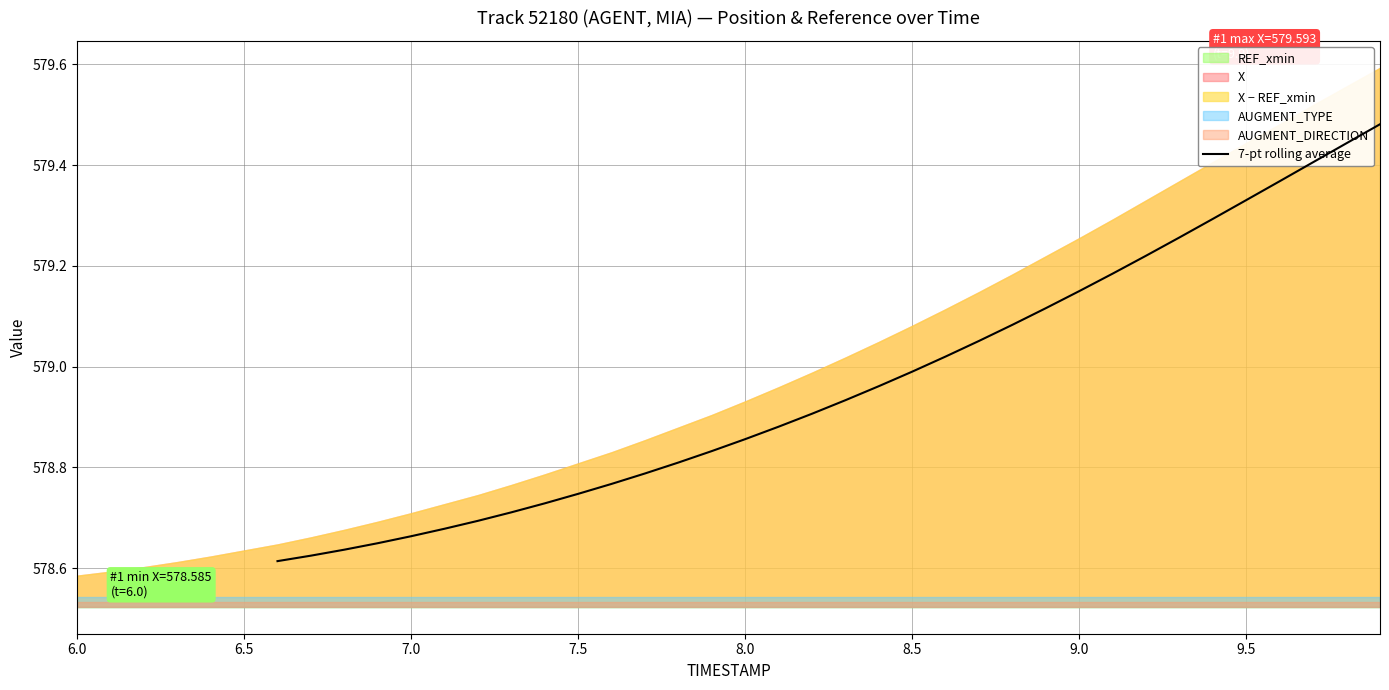

What is the value of the 21st point from the left?

579.0